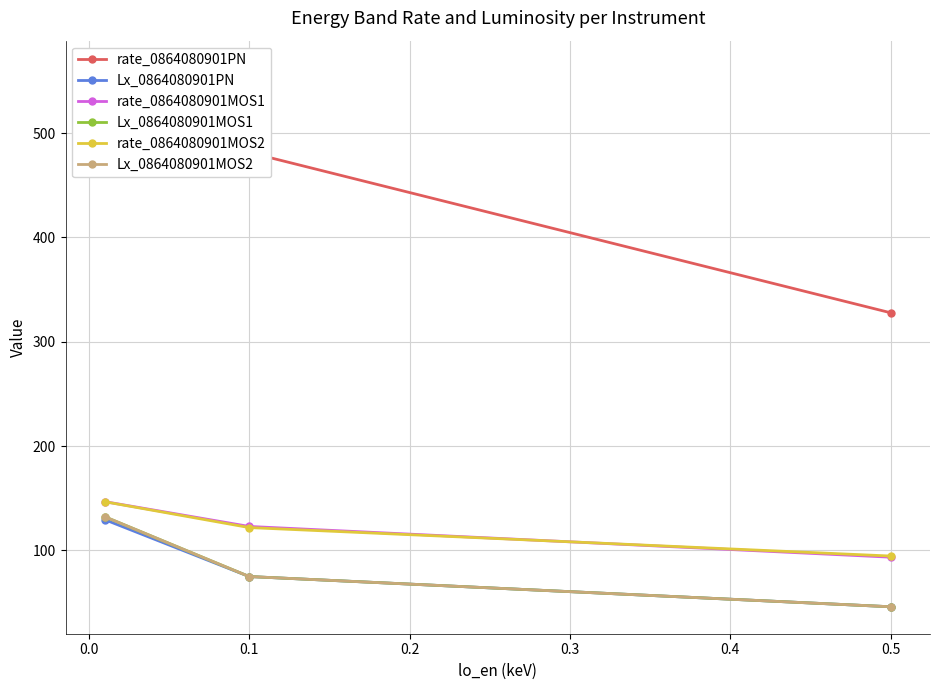

True or false: Lx_0864080901PN has a value of 75.0 at 0.1.

True